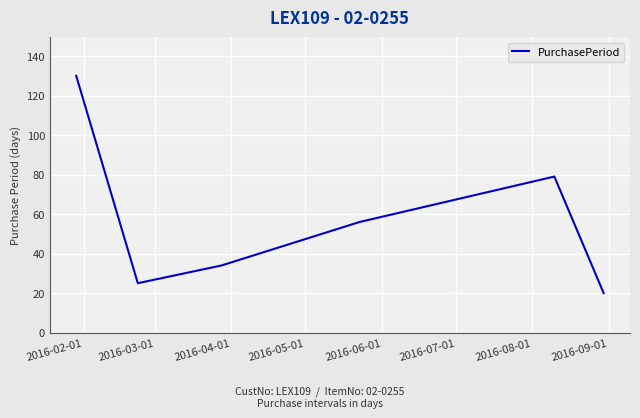

What is the smallest value displayed?

20